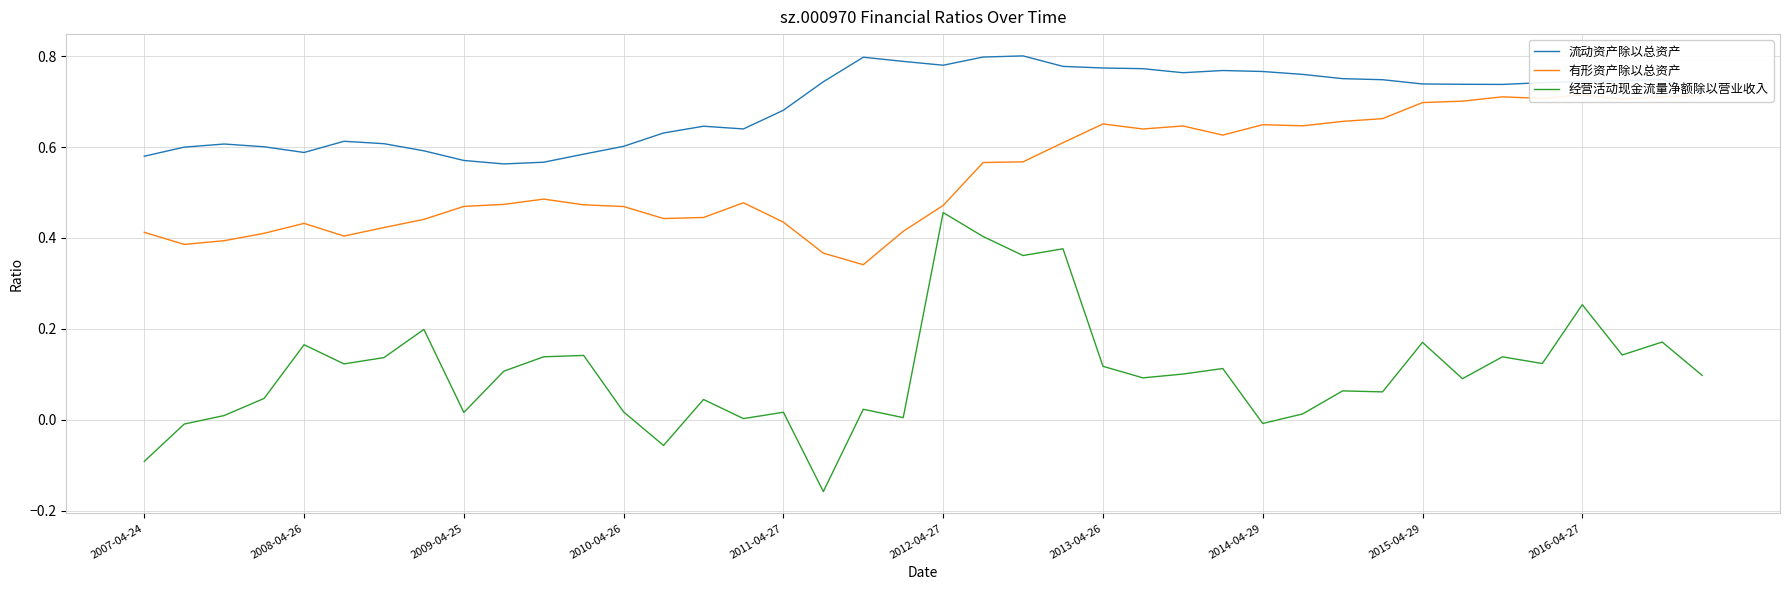

Reading left to right, list all the values displayed in this chart.

流动资产除以总资产: 0.6	0.6	0.6	0.6	0.6	0.6	0.6	0.6	0.6	0.6	0.6	0.6	0.6	0.6	0.6	0.6	0.7	0.7	0.8	0.8	0.8	0.8	0.8	0.8	0.8	0.8	0.8	0.8	0.8	0.8	0.8	0.7	0.7	0.7	0.7	0.7	0.7	0.7	0.7	0.7
有形资产除以总资产: 0.4	0.4	0.4	0.4	0.4	0.4	0.4	0.4	0.5	0.5	0.5	0.5	0.5	0.4	0.4	0.5	0.4	0.4	0.3	0.4	0.5	0.6	0.6	0.6	0.7	0.6	0.6	0.6	0.6	0.6	0.7	0.7	0.7	0.7	0.7	0.7	0.7	0.7	0.7	0.7
经营活动现金流量净额除以营业收入: -0.1	-0.0	0.0	0.0	0.2	0.1	0.1	0.2	0.0	0.1	0.1	0.1	0.0	-0.1	0.0	0.0	0.0	-0.2	0.0	0.0	0.5	0.4	0.4	0.4	0.1	0.1	0.1	0.1	-0.0	0.0	0.1	0.1	0.2	0.1	0.1	0.1	0.3	0.1	0.2	0.1